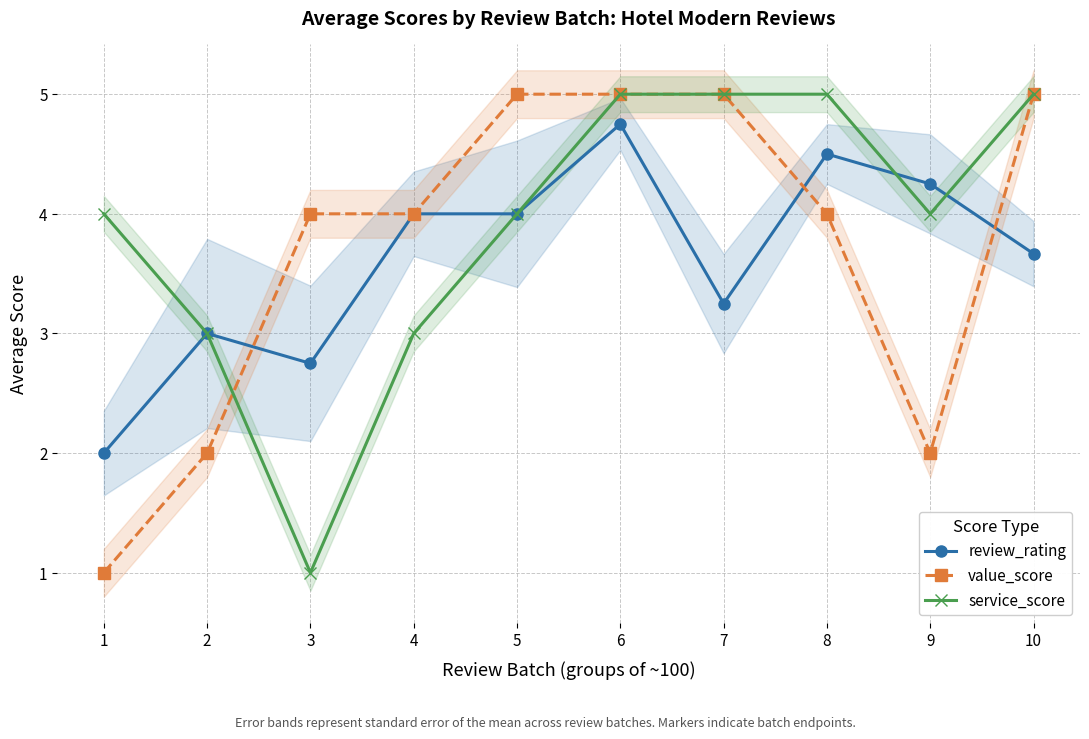

Which series changed the most between 3 and 9?

service_score